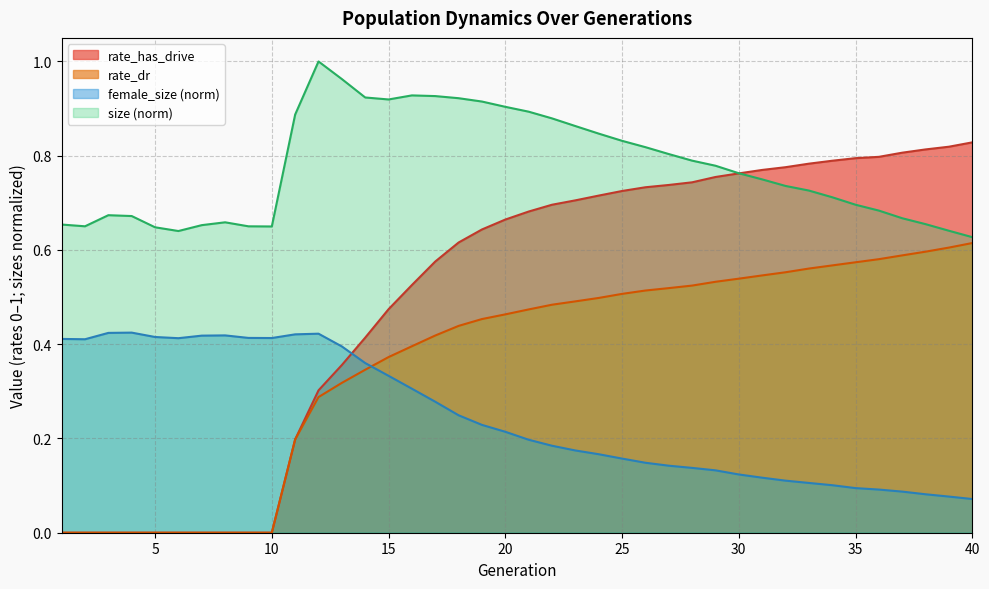

At which label is female_size closest to 0?

40